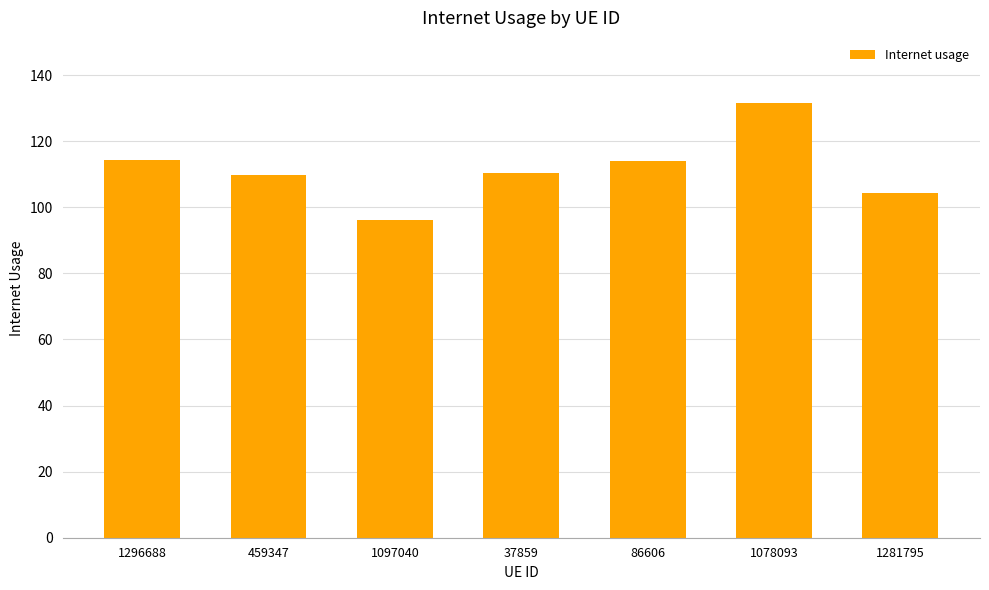

The value at 1078093 is 131.6. True or false?

True